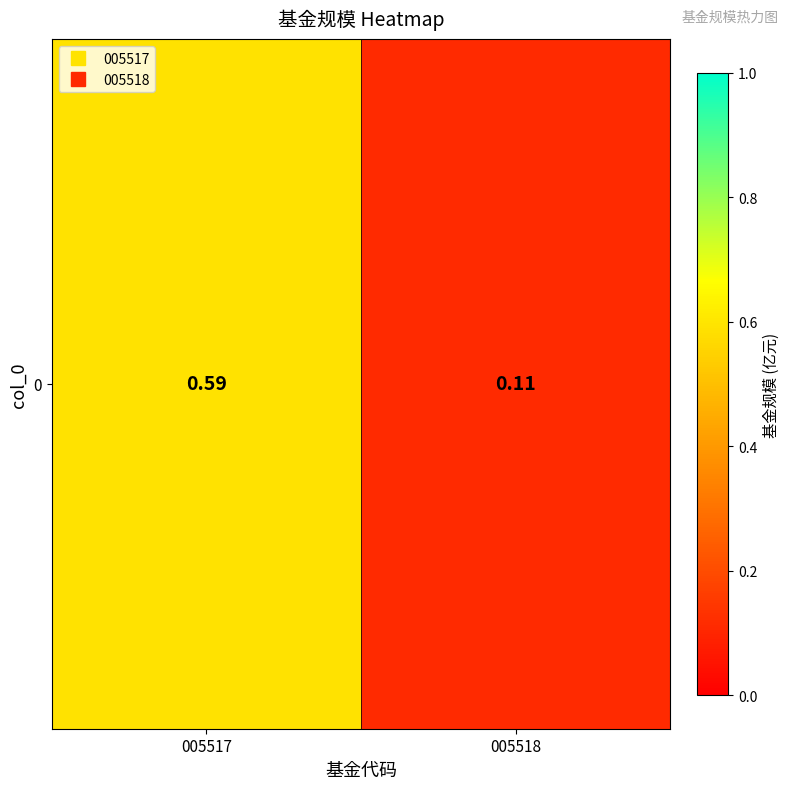

At which category does the chart reach its peak across all series?

005517